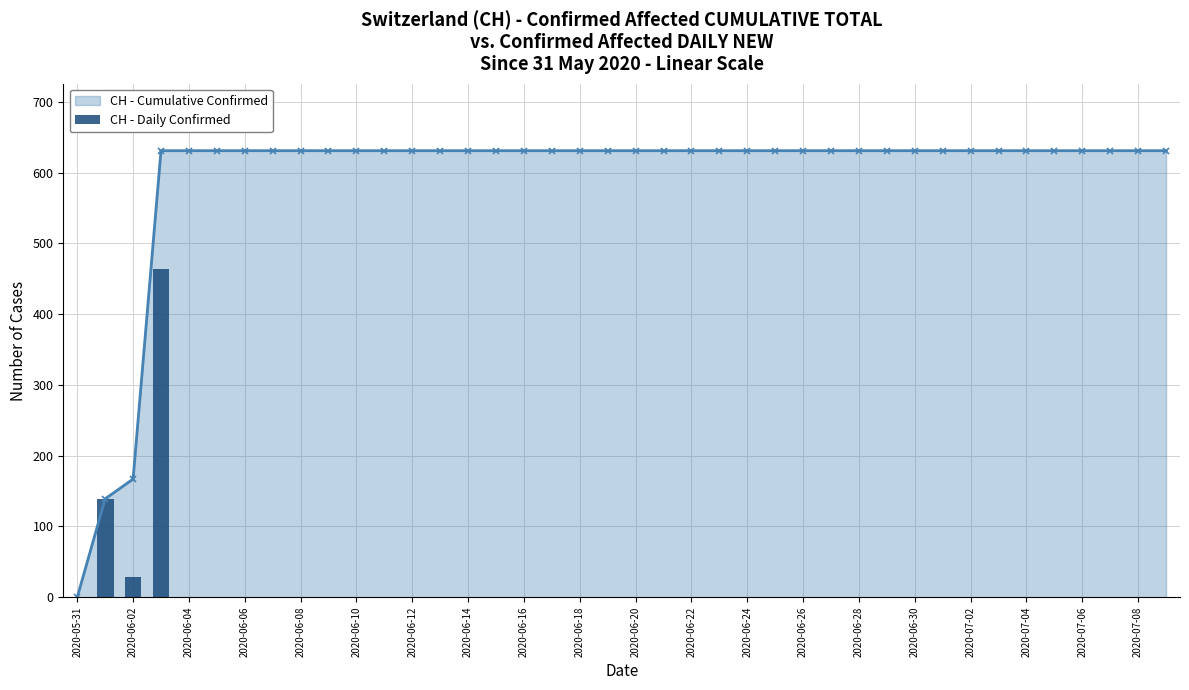

What is the average value?

16